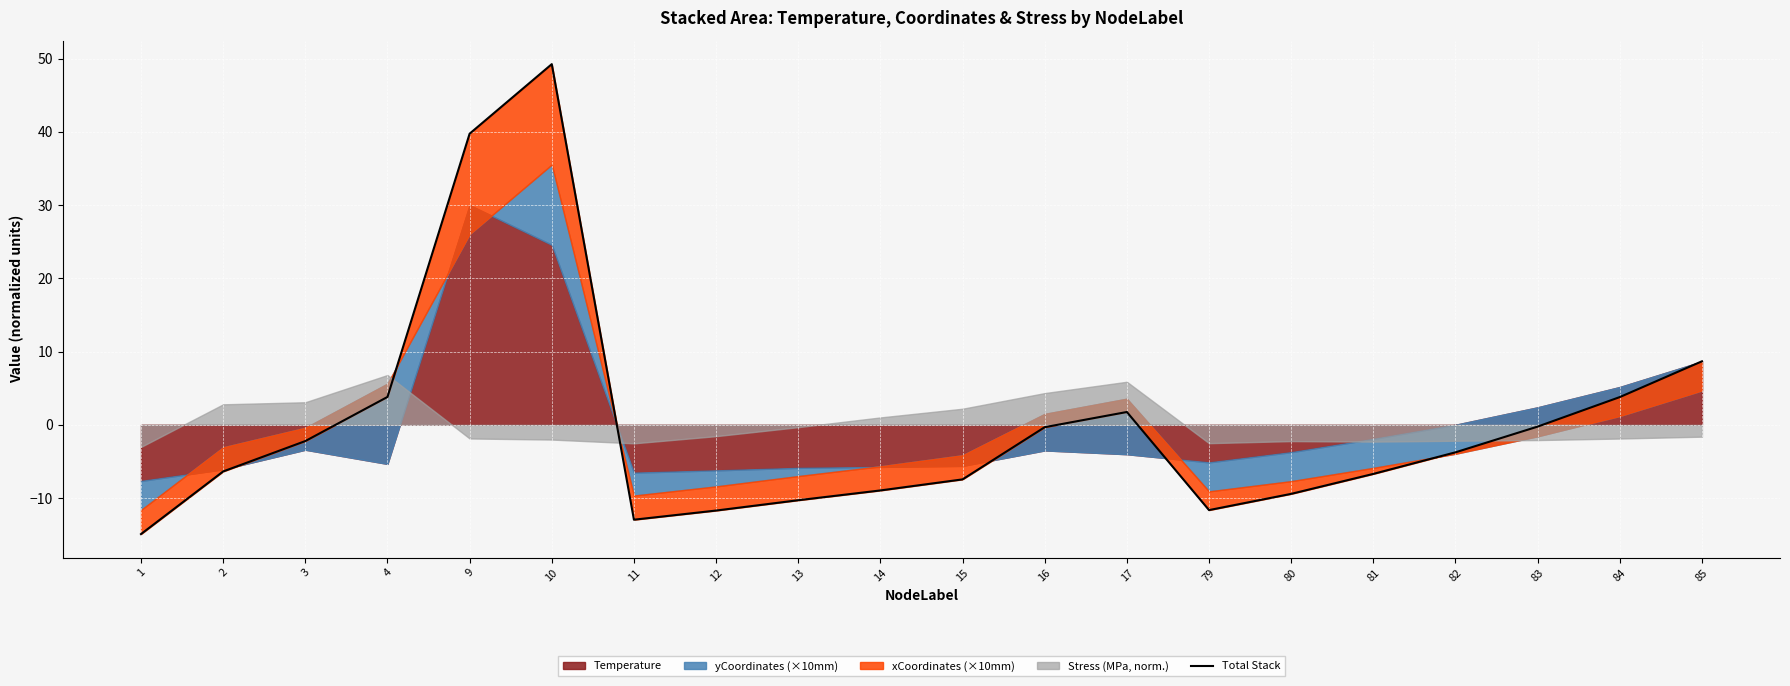

What is the sum of the values at 79 and 85?

-3.0